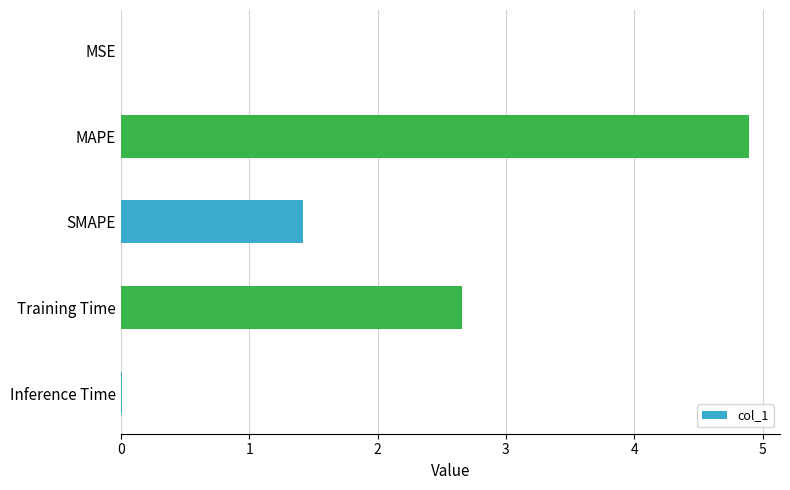

Read the value at SMAPE.

1.4